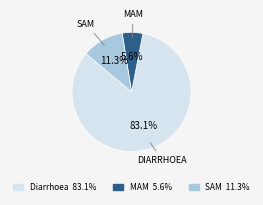

What portion of the pie excludes SAM?

88.7%